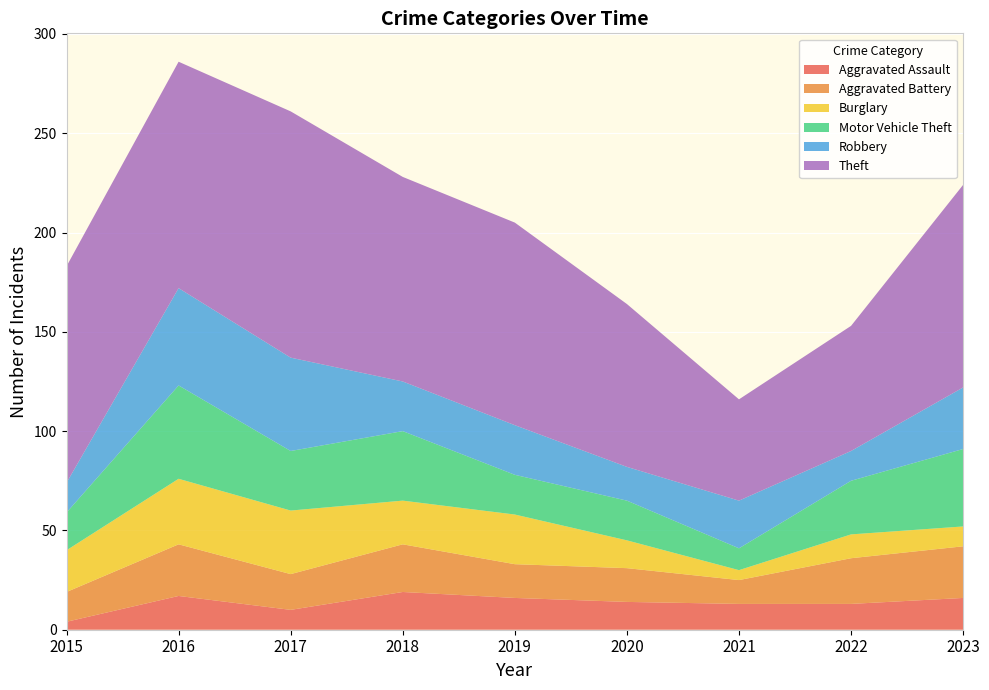

Reading right to left, list all the values displayed in this chart.

Aggravated Assault: 2023=16	2022=13	2021=13	2020=14	2019=16	2018=19	2017=10	2016=17	2015=4
Aggravated Battery: 2023=26	2022=23	2021=12	2020=17	2019=17	2018=24	2017=18	2016=26	2015=15
Burglary: 2023=10	2022=12	2021=5	2020=14	2019=25	2018=22	2017=32	2016=33	2015=21
Motor Vehicle Theft: 2023=39	2022=27	2021=11	2020=20	2019=20	2018=35	2017=30	2016=47	2015=19
Robbery: 2023=31	2022=15	2021=24	2020=17	2019=25	2018=25	2017=47	2016=49	2015=15
Theft: 2023=102	2022=63	2021=51	2020=82	2019=102	2018=103	2017=124	2016=114	2015=109